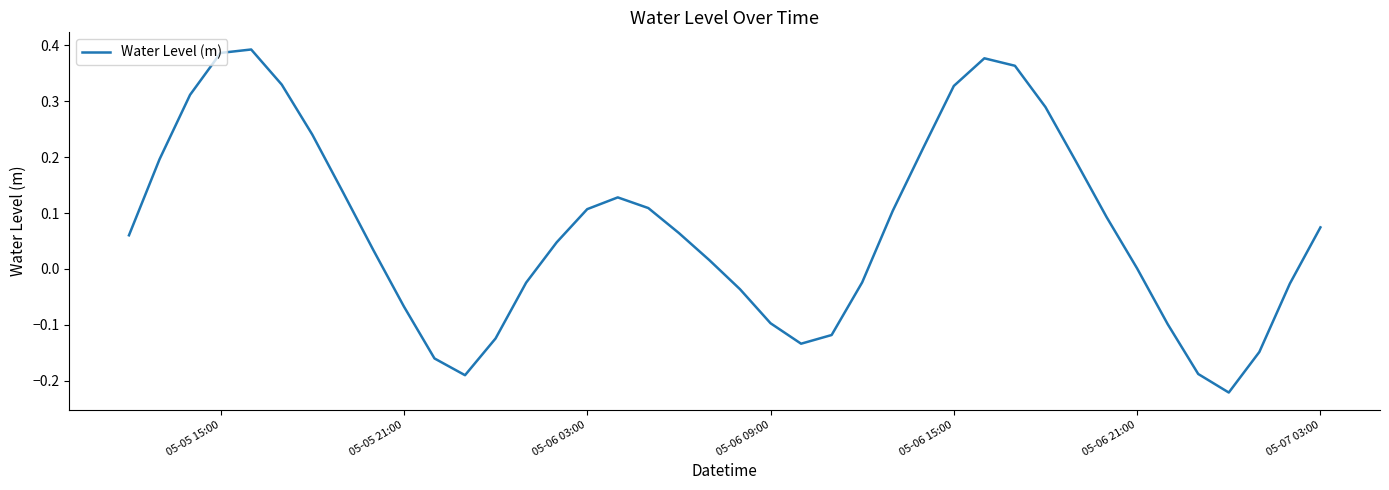

What is the difference between the maximum and minimum values?

0.6